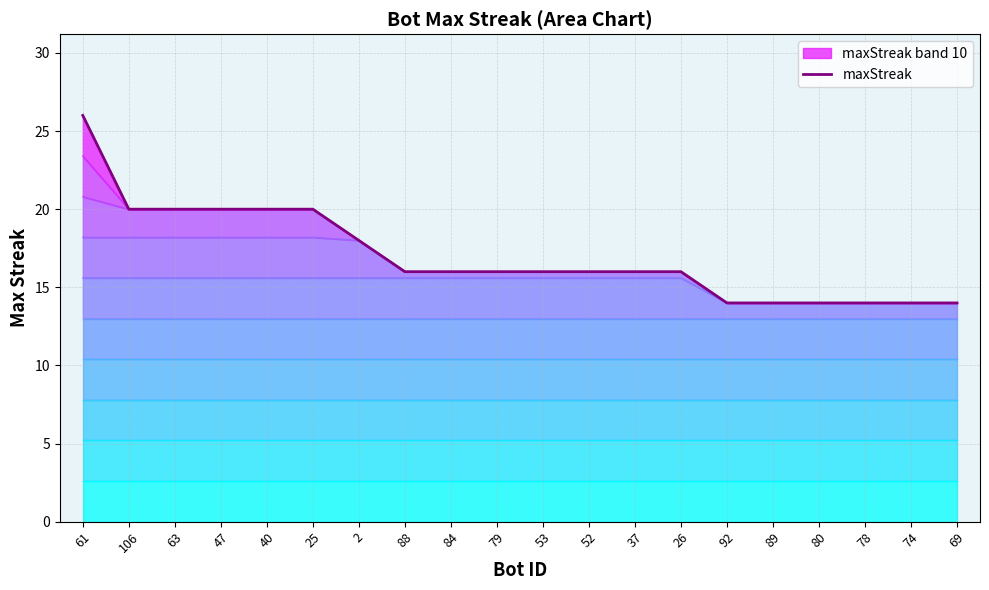

Count the number of data series in this chart.

1